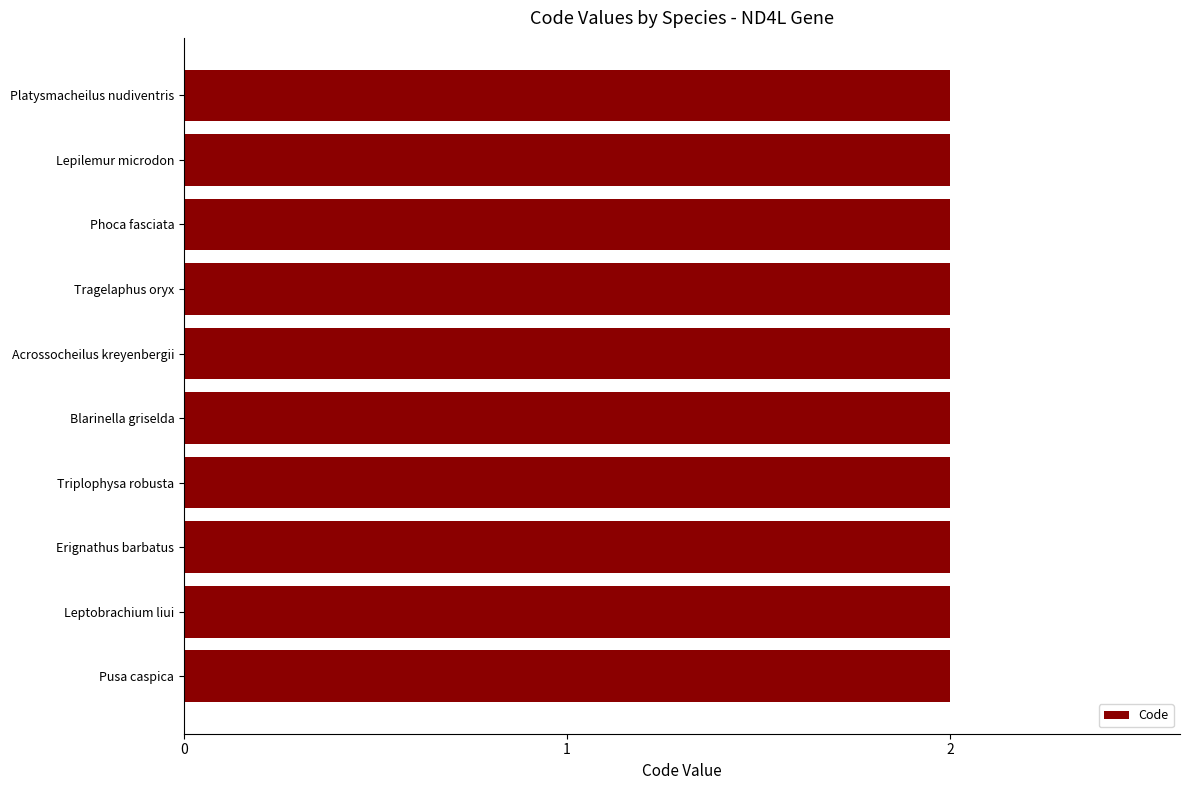

What is the label of the 10th bar from the right?

Platysmacheilus nudiventris